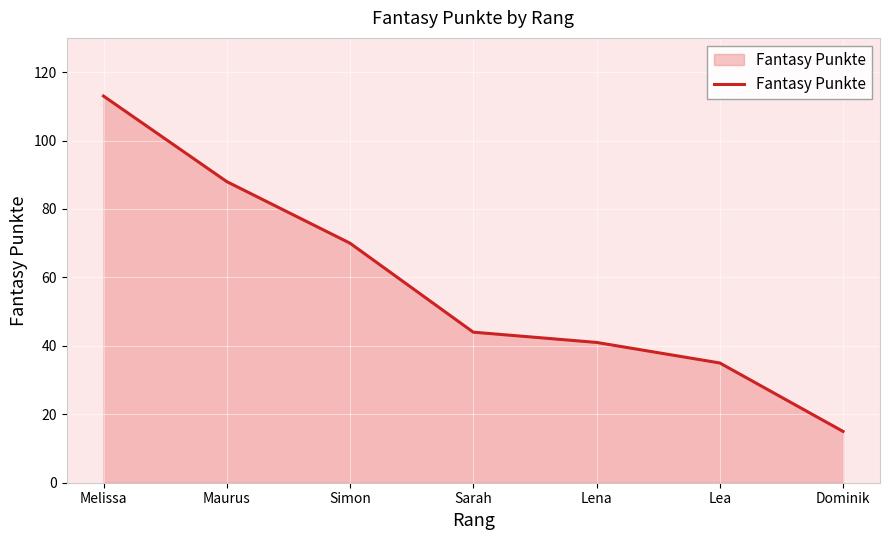

Reading left to right, what are all the values shown in this chart?

Melissa=113	Maurus=88	Simon=70	Sarah=44	Lena=41	Lea=35	Dominik=15